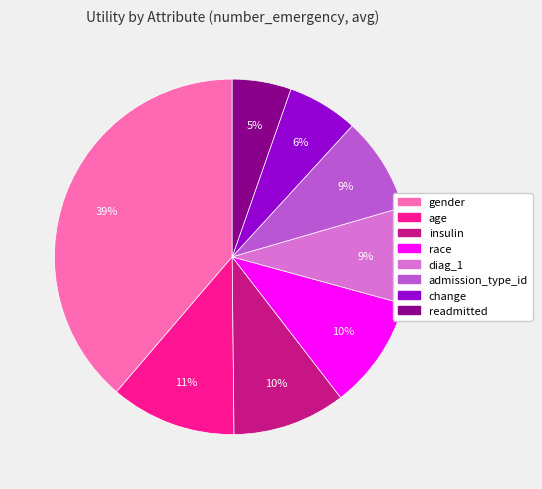

To the nearest percent, what is the difference between the race and change slice percentages?

4%